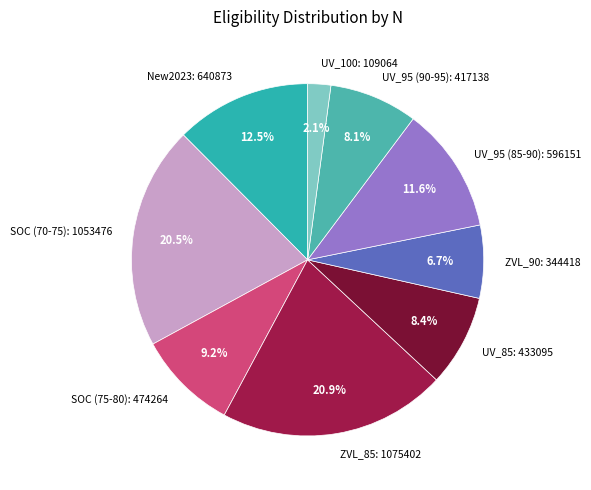

How much of the chart is everything except SOC (70-75)?

79.5%